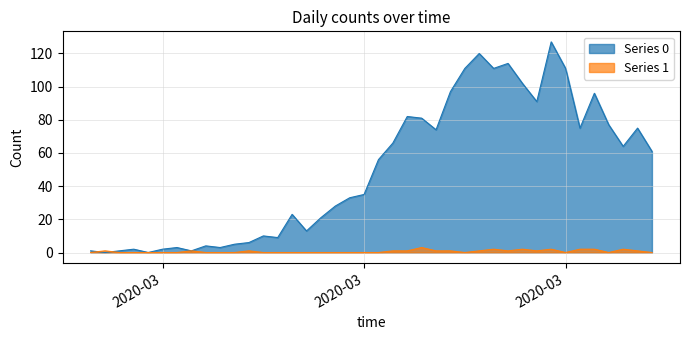

Where is the first local maximum for Series 0?

2020-03-01